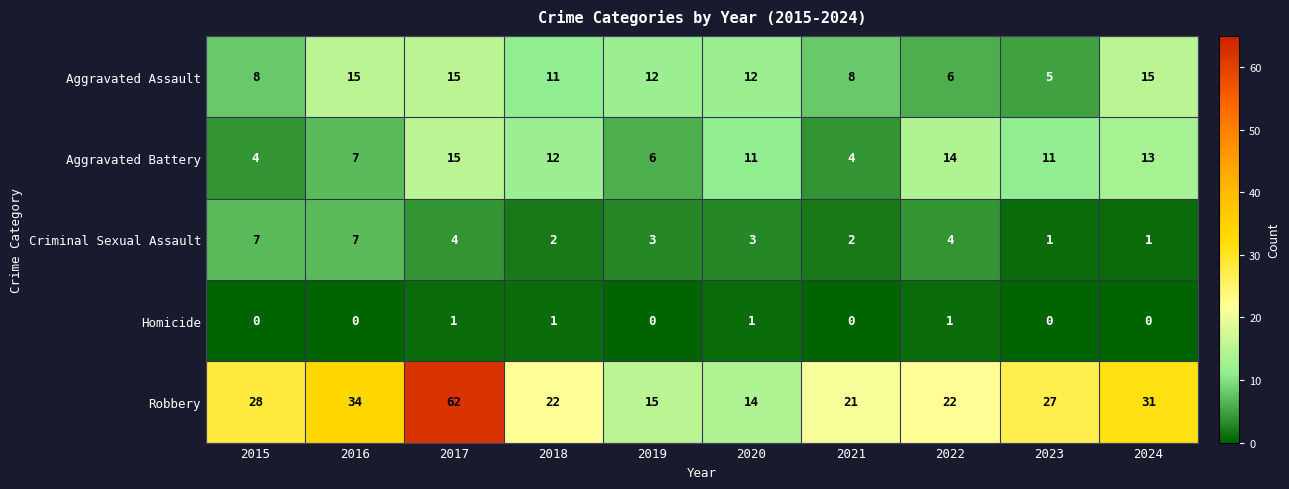

Where does the Robbery series first go above 27?

2015